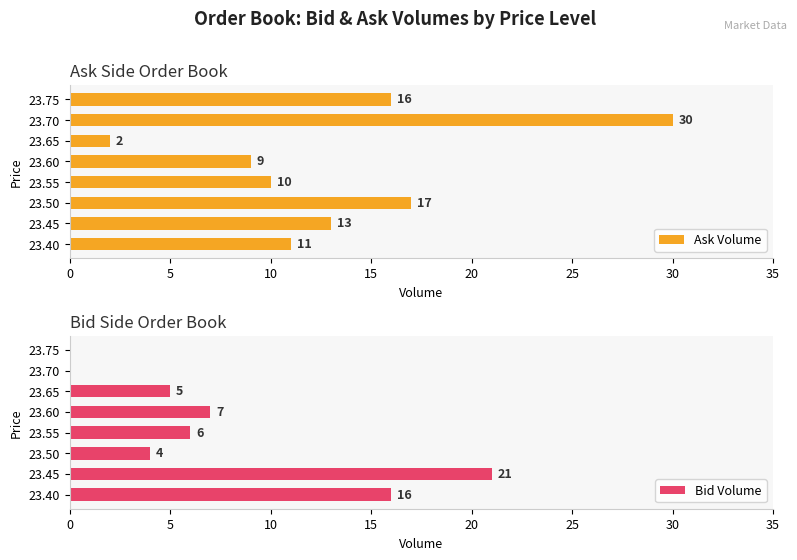

Is it true that Bid Volume equals -10 at 23.75?

False